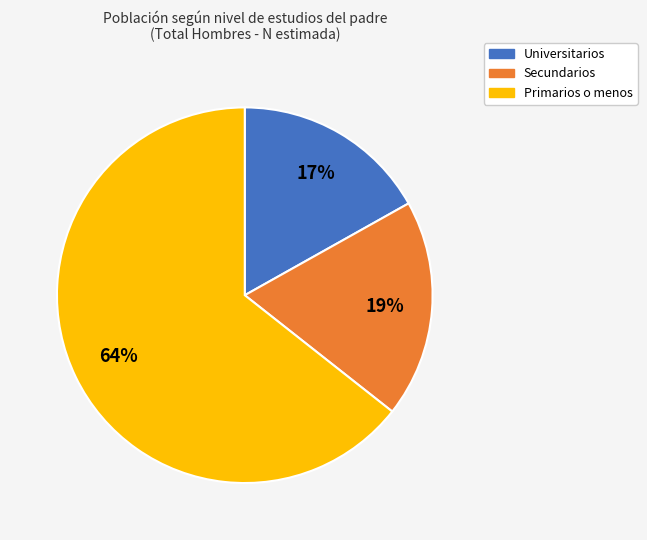

Combined, do Primarios o menos and Universitarios account for over 50%?

Yes